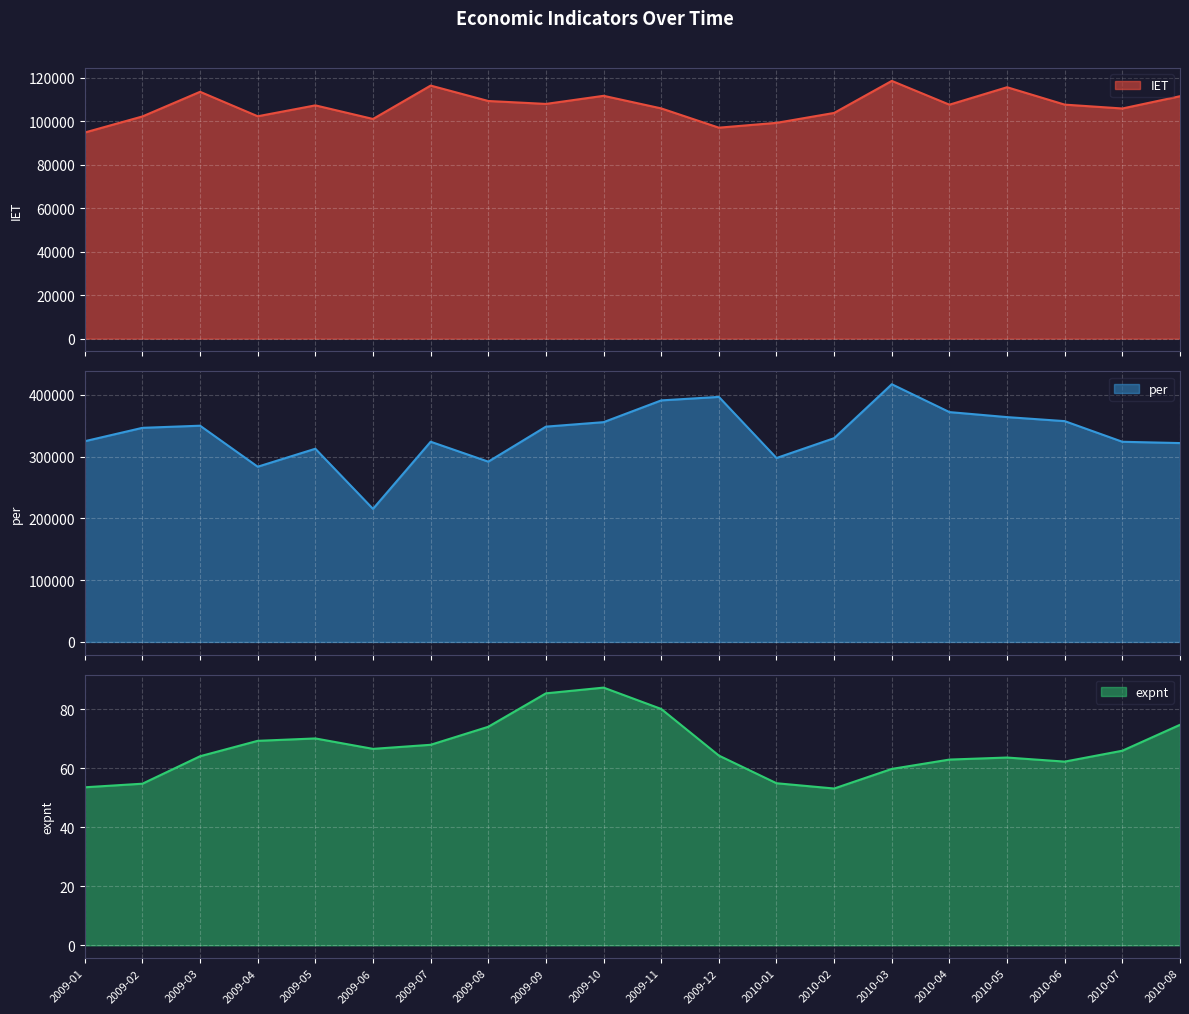

At how many categories does at least one series exceed 180049?

20